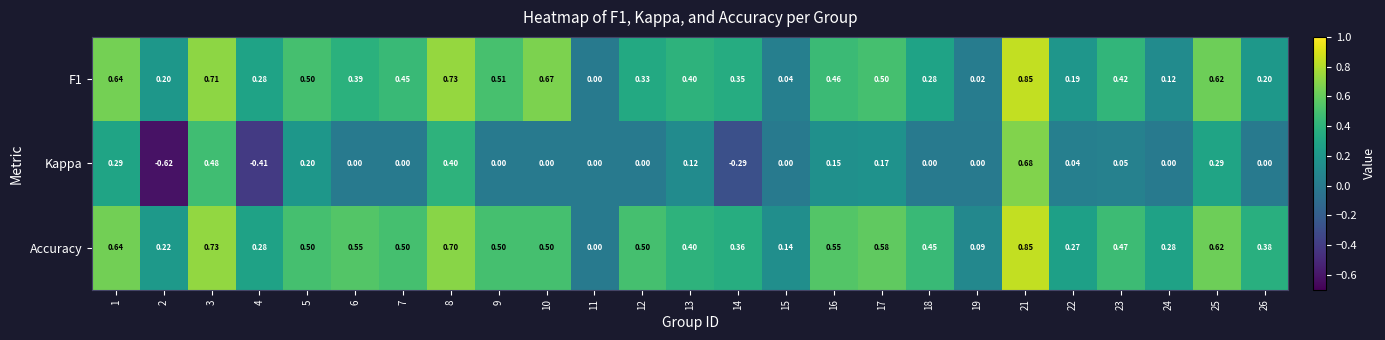

Which series has the largest range (max minus min)?

Kappa